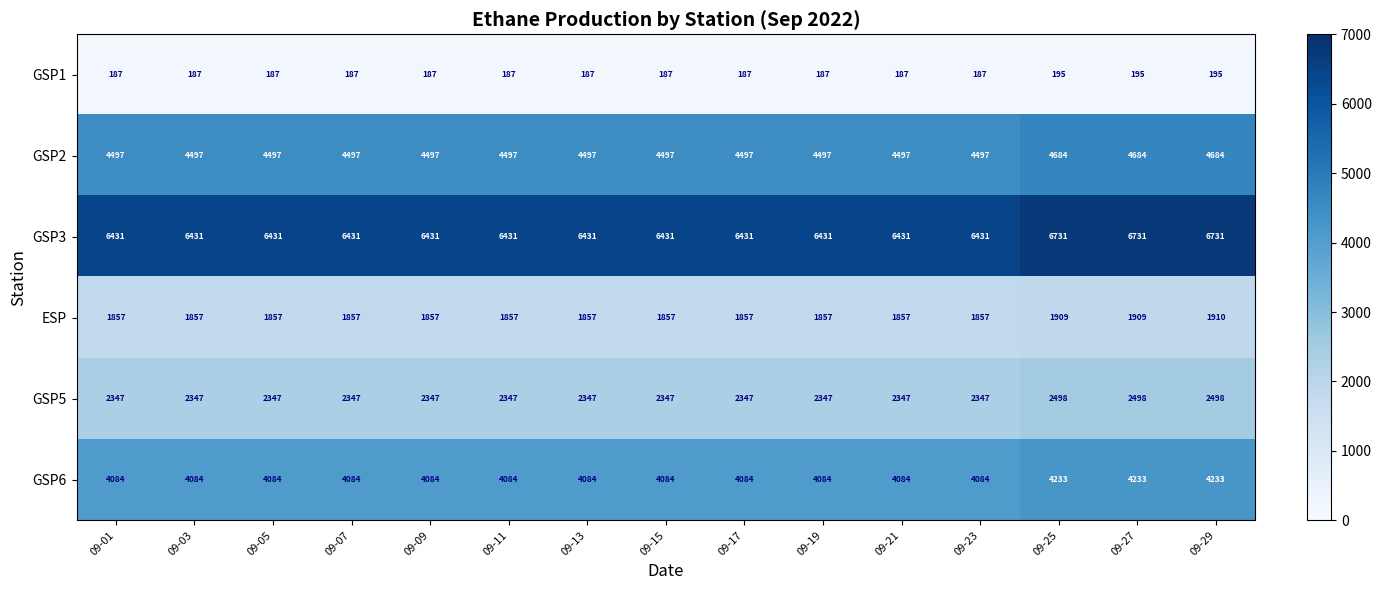

The value of ESP at 09-23 is 721. True or false?

False